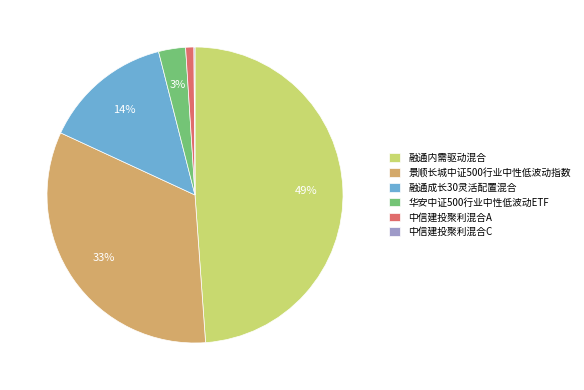

Is the sum of 景顺长城中证500行业中性低波动指数 and 融通内需驱动混合 greater than half?

Yes